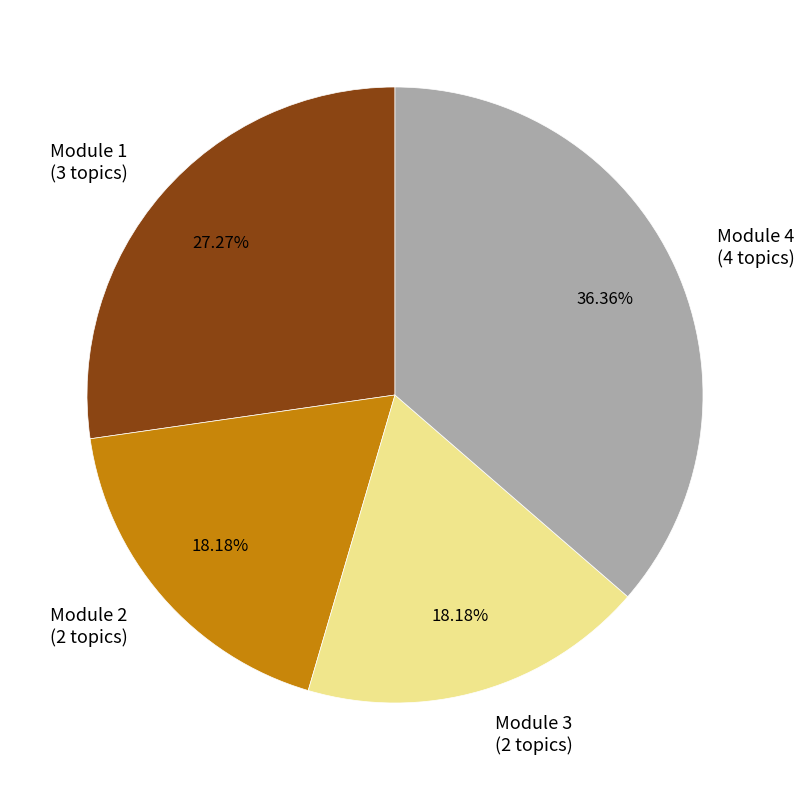

Which has a higher value, Module 4 (4 topics) or Module 1 (3 topics)?

Module 4 (4 topics)